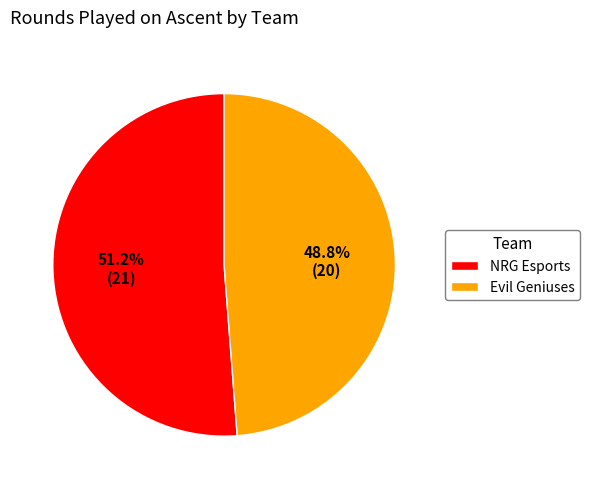

Do Evil Geniuses and NRG Esports together represent more than half of the pie?

Yes